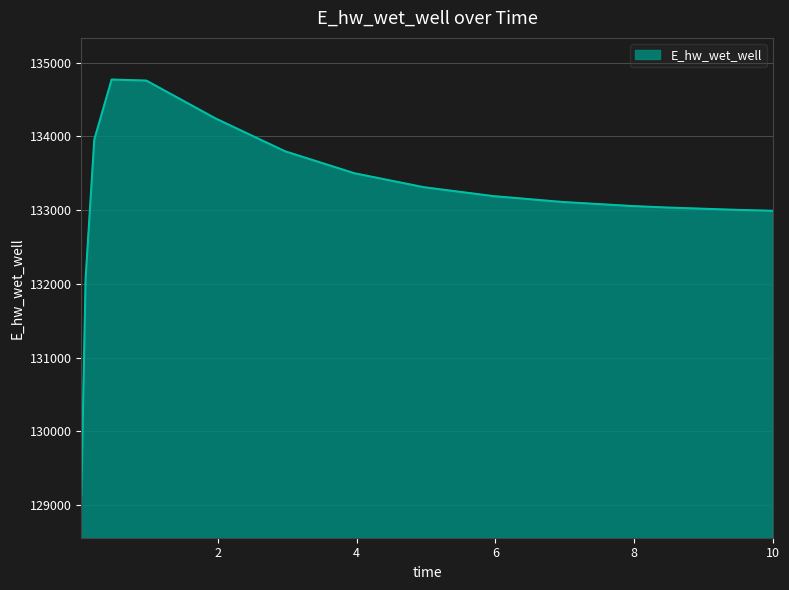

What is the smallest value displayed?

129123.7